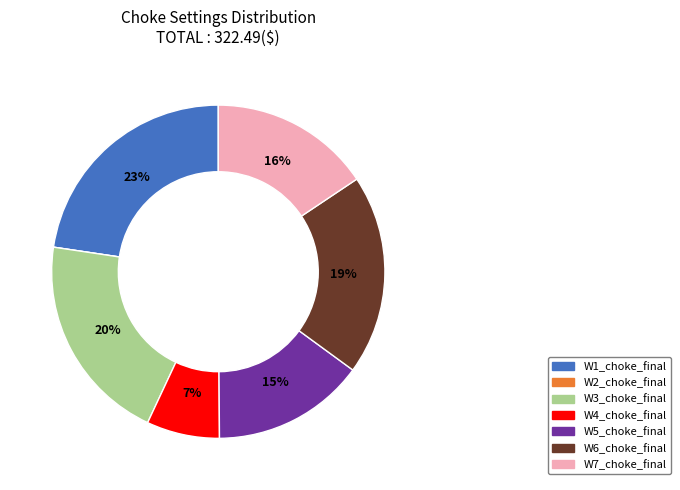

To the nearest percent, what is the difference between the W7_choke_final and W4_choke_final slice percentages?

9%